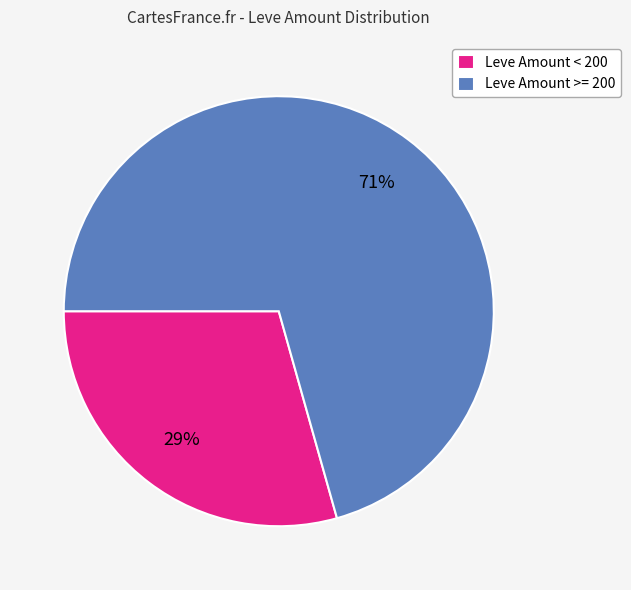

Is there a majority slice in this chart?

Yes